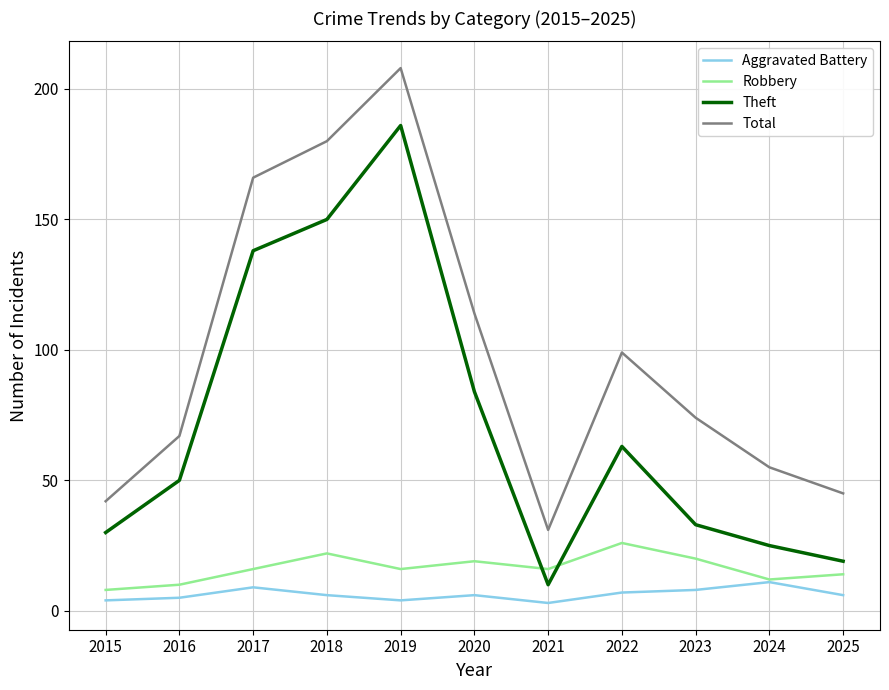

The value of Total at 2025 is 80. True or false?

False